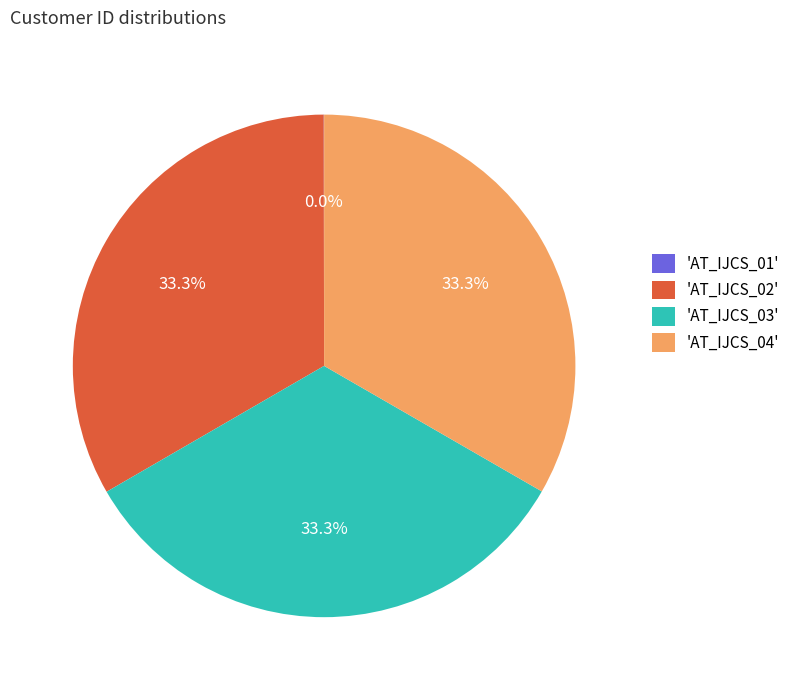

What percentage is NOT represented by 'AT_IJCS_04'?

66.7%